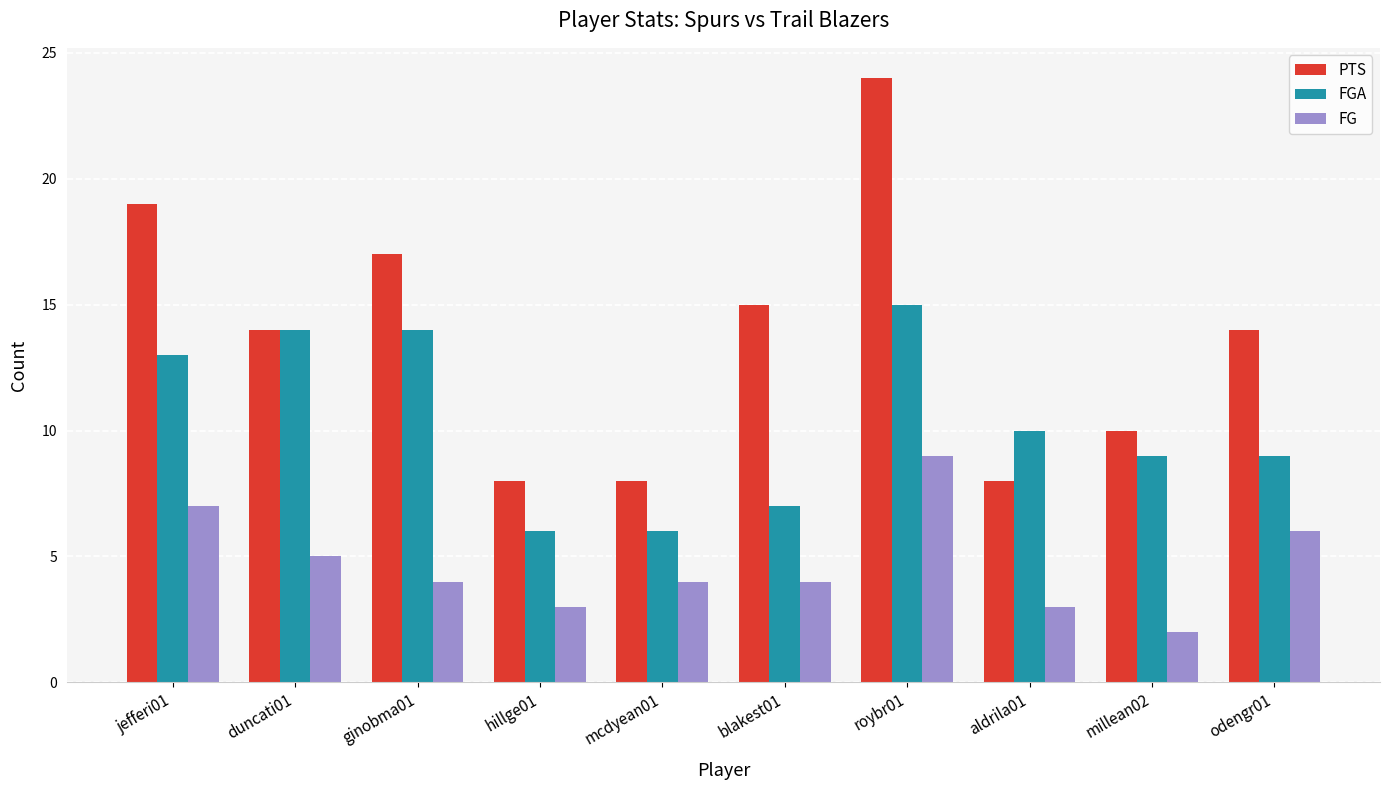

Reading left to right, transcribe all the data shown in this chart.

PTS: 19	14	17	8	8	15	24	8	10	14
FGA: 13	14	14	6	6	7	15	10	9	9
FG: 7	5	4	3	4	4	9	3	2	6